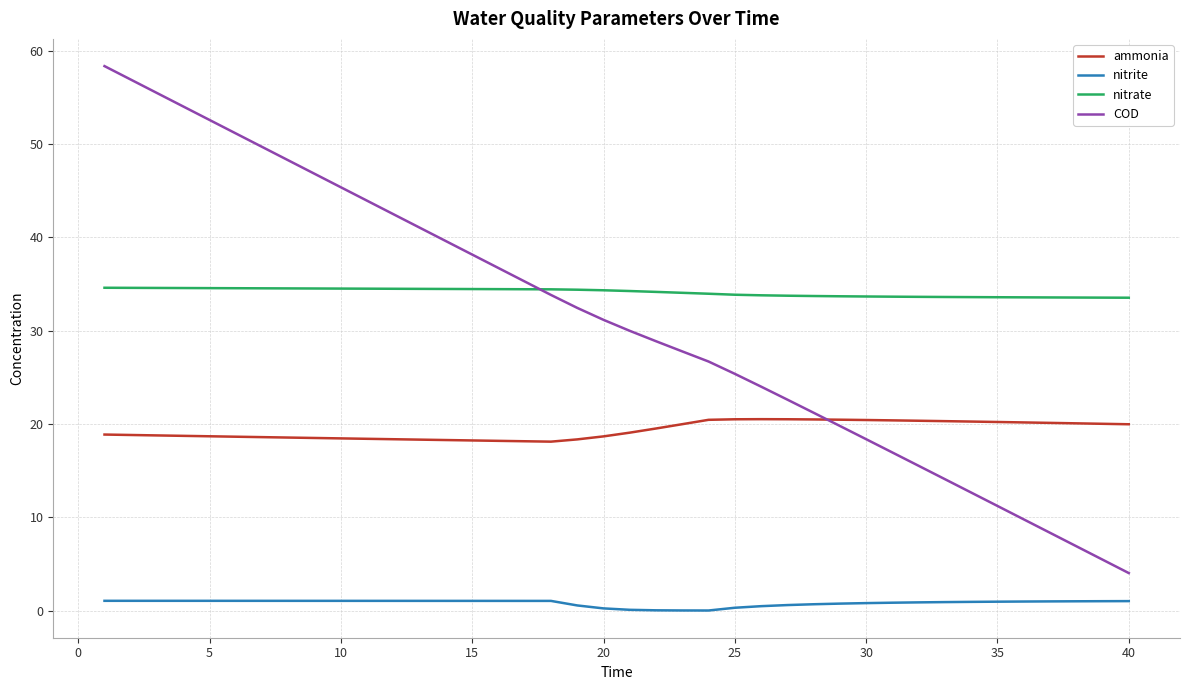

Which series has the largest range (max minus min)?

COD